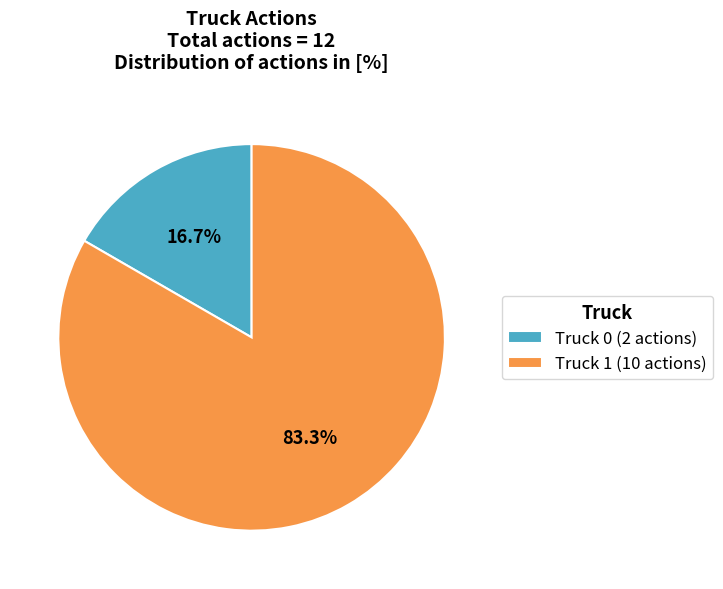

Rank the categories by value from lowest to highest.

Truck 0, Truck 1